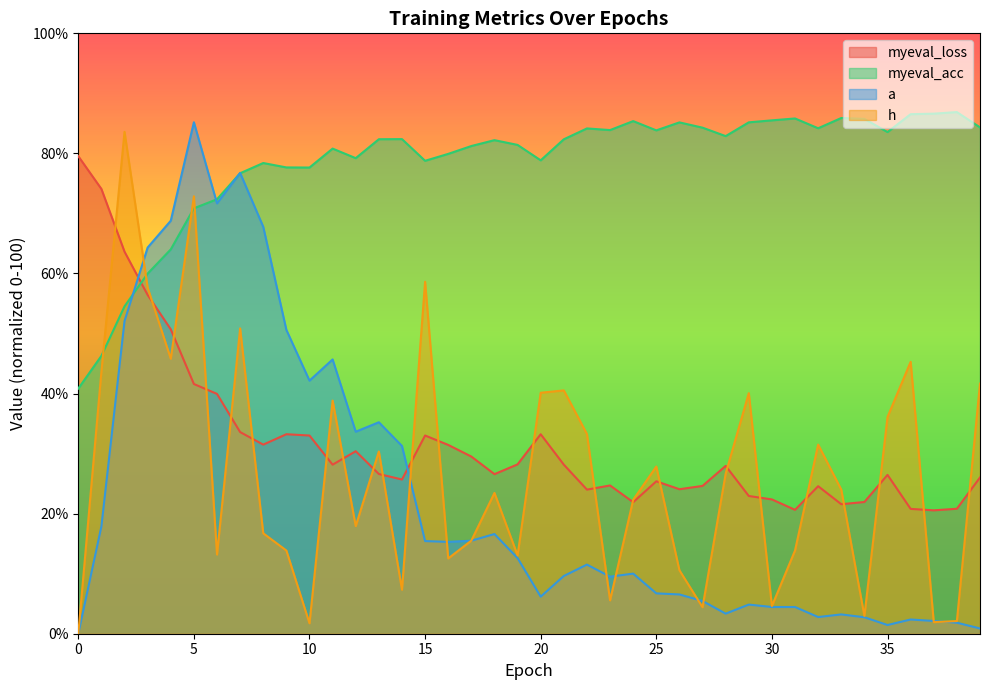

Where is the first local minimum for a?

6